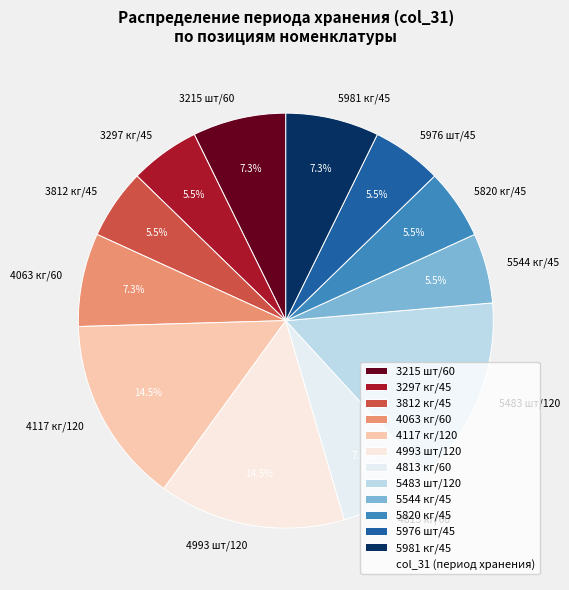

Approximately how many times larger is the value at 5820 кг/45 compared to 5483 шт/120?

0.4